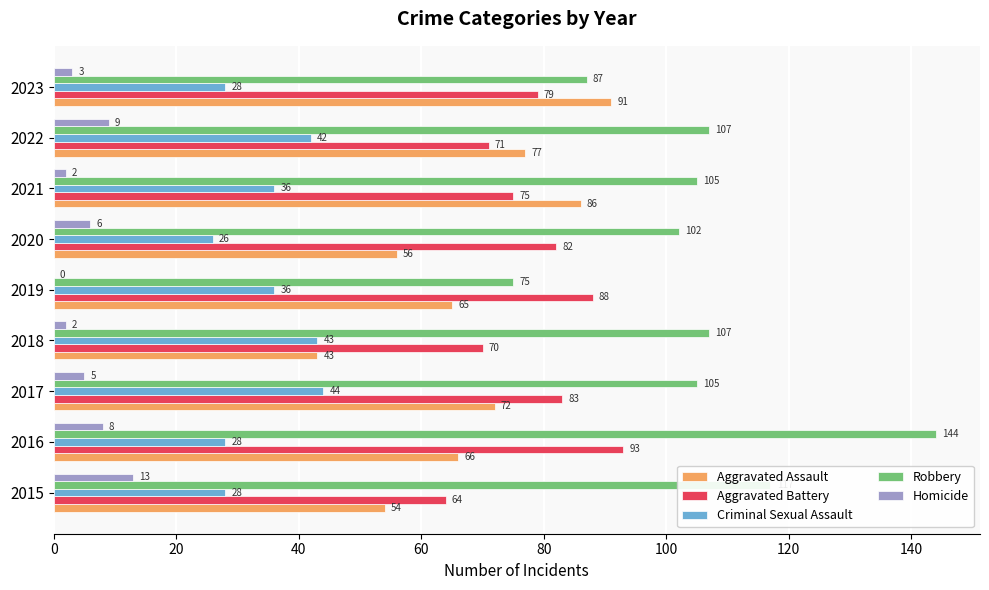

Is it true that Aggravated Battery equals 82 at 2020?

True